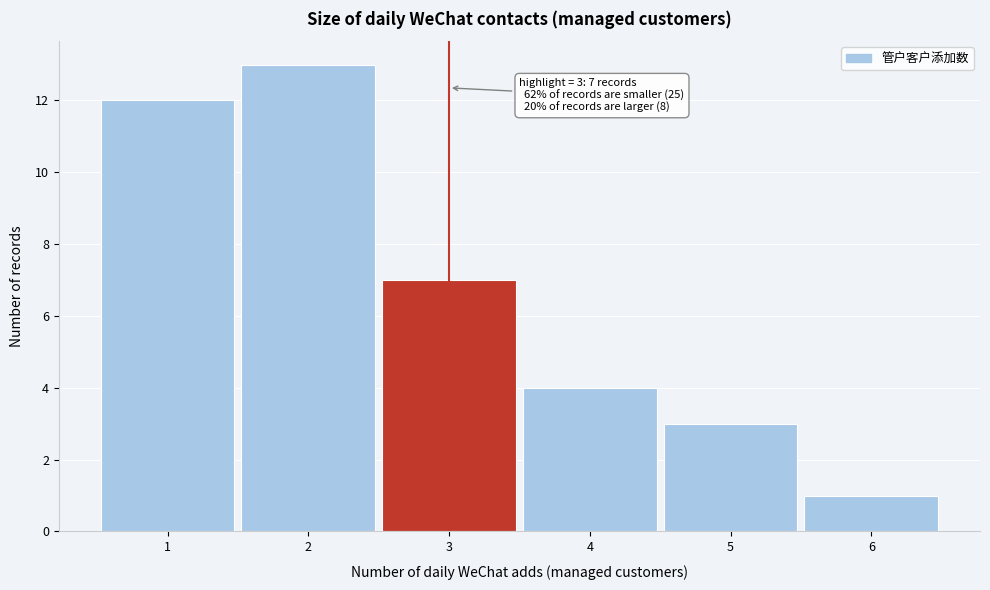

Which range on the x-axis has the tallest bar?

1.5 to 2.5